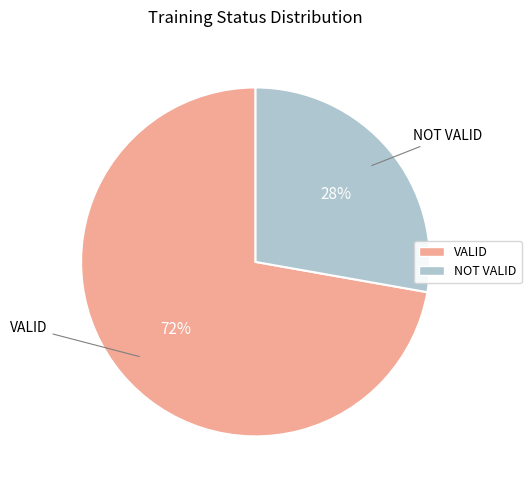

Rank the categories by value from lowest to highest.

NOT VALID, VALID